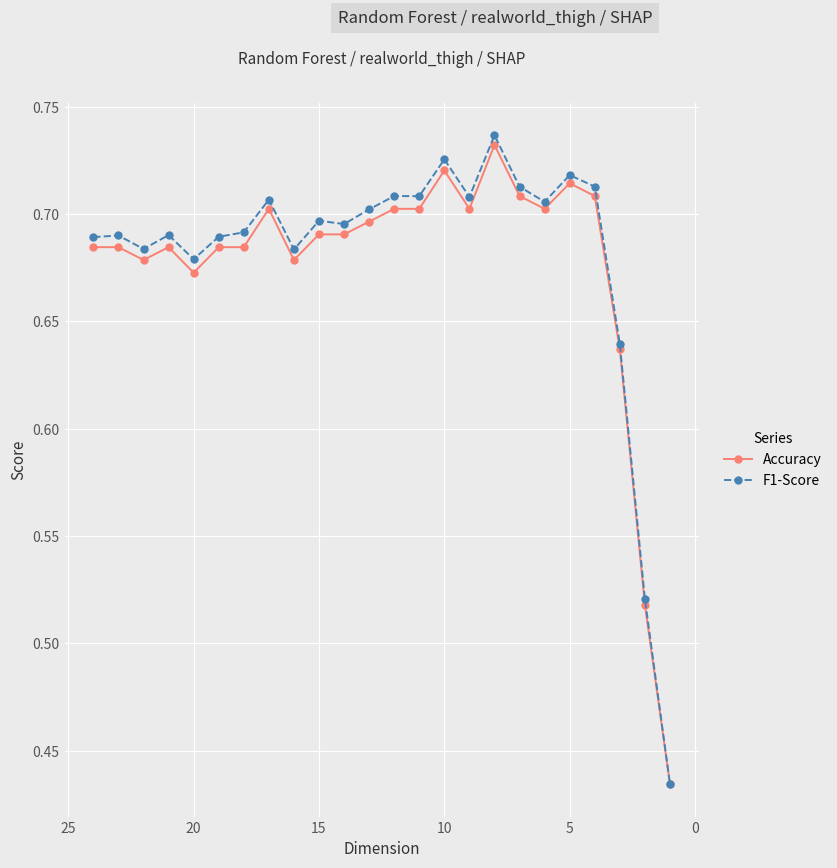

True or false: Accuracy has more than 2 points higher than both neighbors.

True